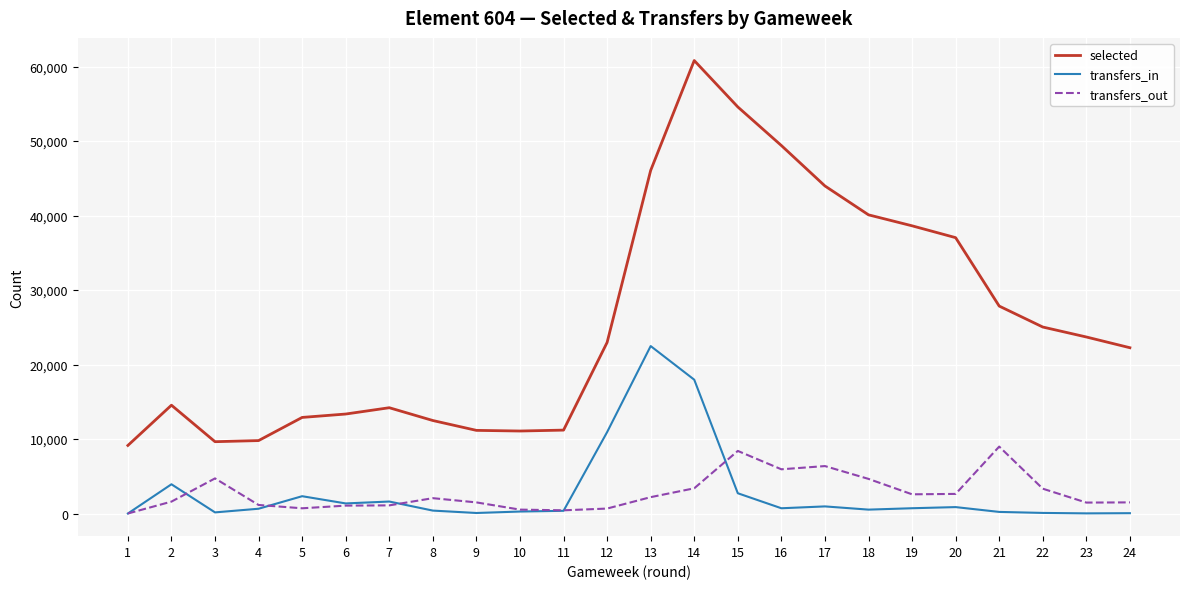

At how many categories does at least one series exceed 20954?

13